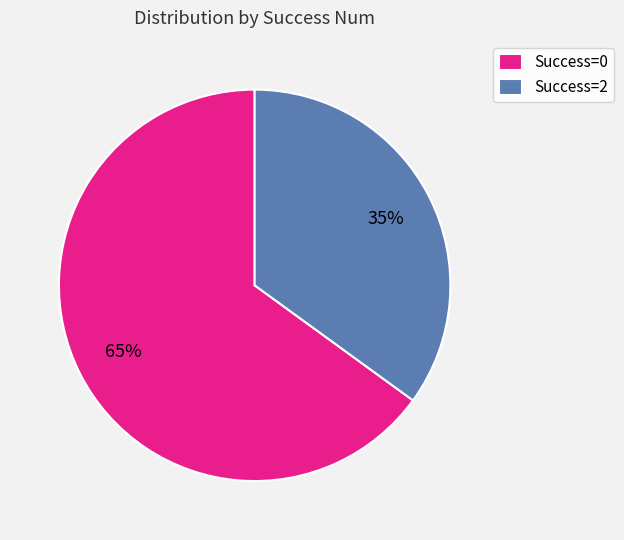

The Success=0 slice represents 74% of the pie. True or false?

False